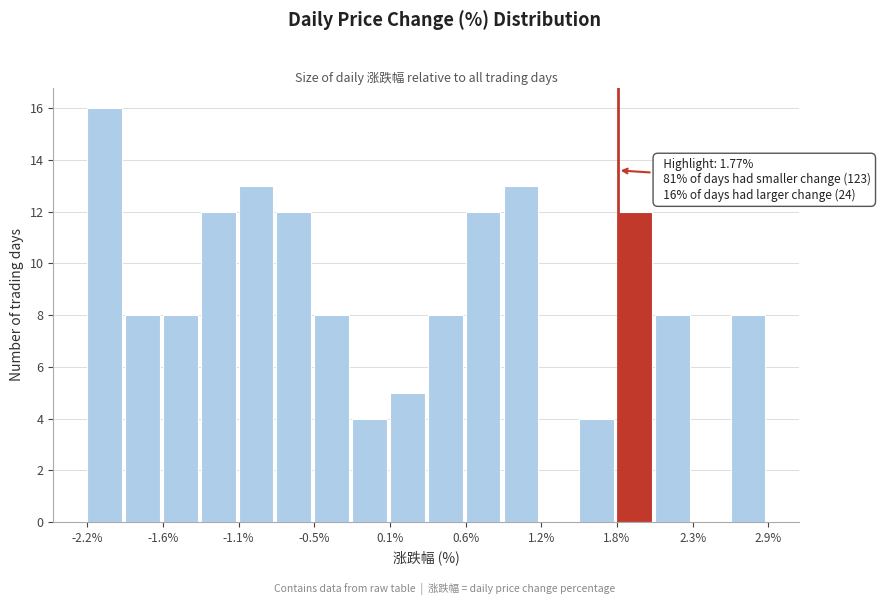

Around what value on the x-axis is the tallest bar? Give the approximate position of its centre, as read against the axis.

-2.1